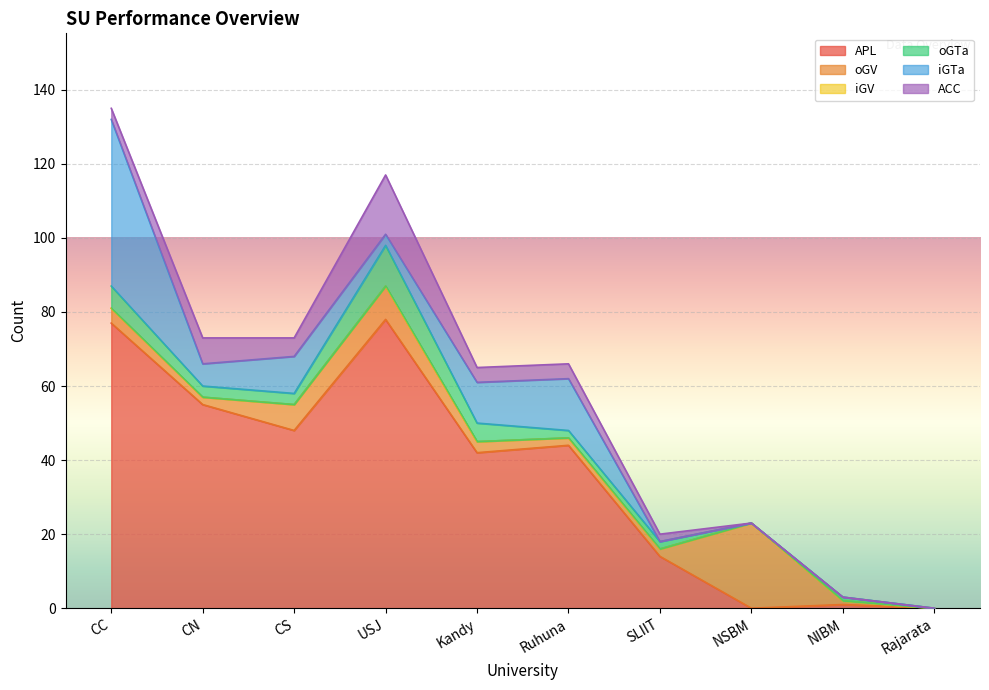

What is the sum of all ACC values?

41